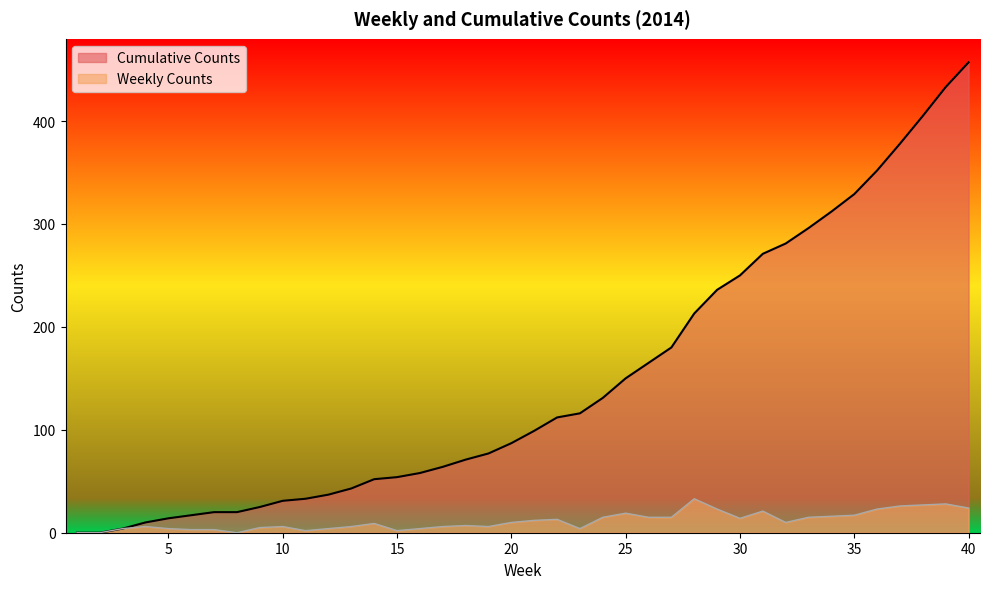

Which series has the largest range (max minus min)?

Cumulative Counts